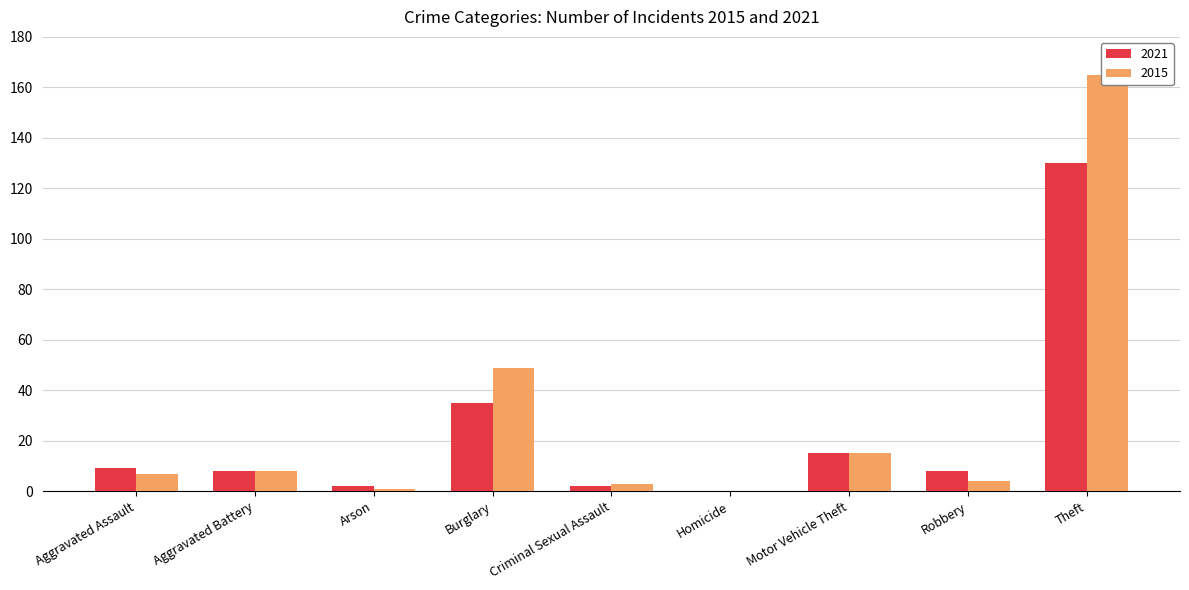

Reading left to right, transcribe all the data shown in this chart.

2021: 9	8	2	35	2	0	15	8	130
2015: 7	8	1	49	3	0	15	4	165